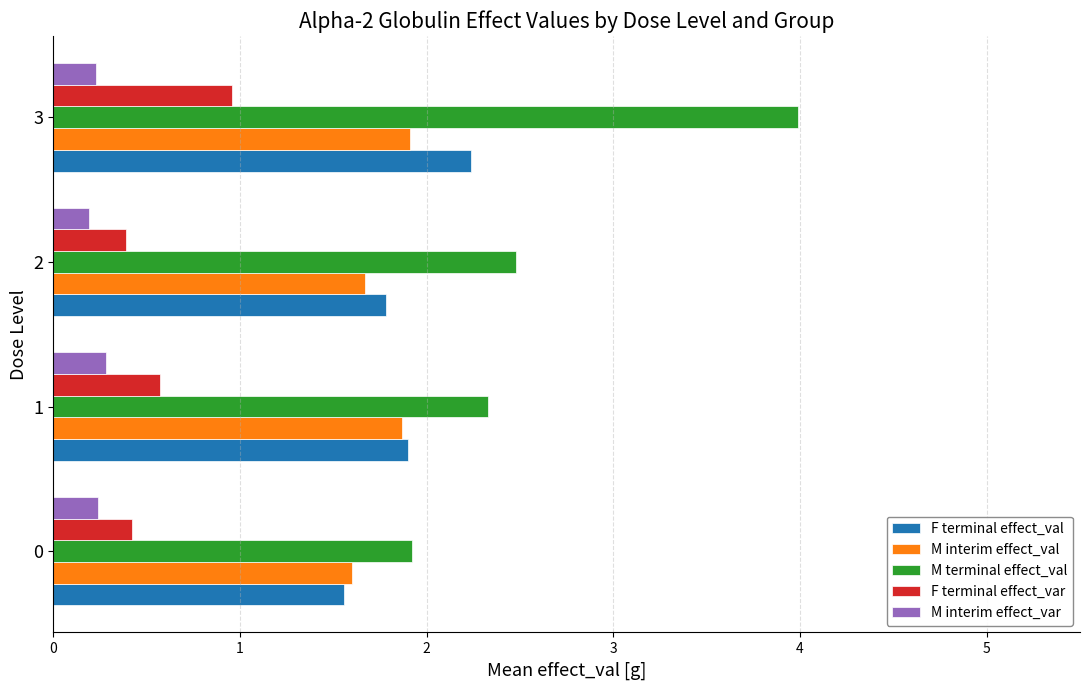

What are all the series names shown in the legend?

F terminal effect_val, M interim effect_val, M terminal effect_val, F terminal effect_var, M interim effect_var